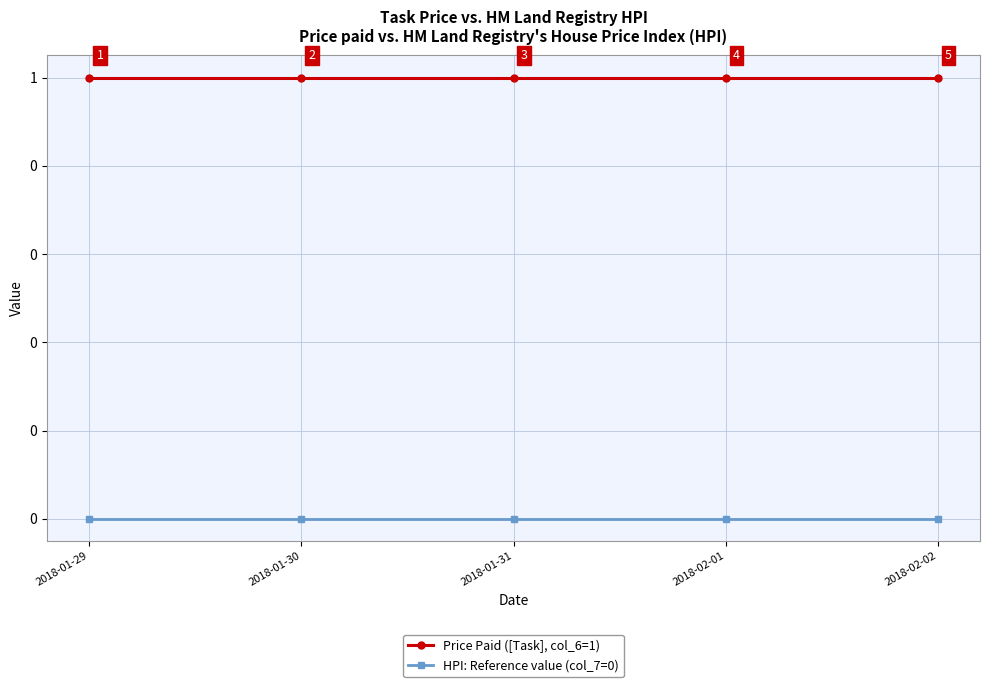

Rank the series by their average value, from highest to lowest.

Price Paid ([Task], col_6=1), HPI: Reference value (col_7=0)